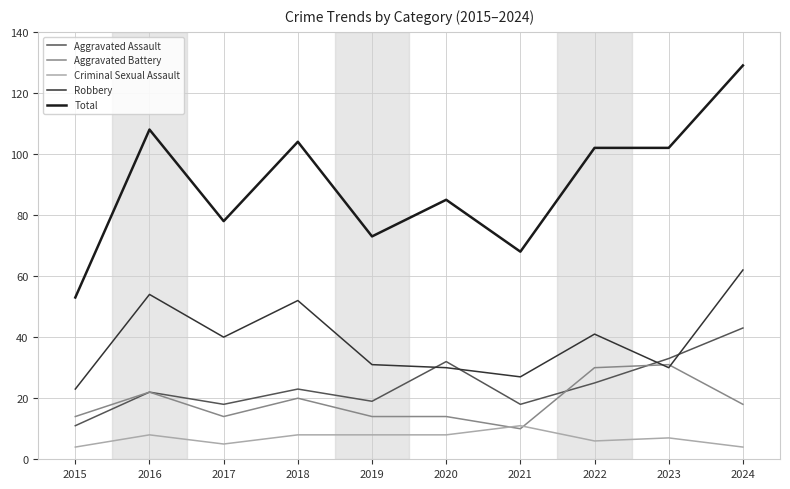

True or false: Robbery and Total intersect in this chart.

False